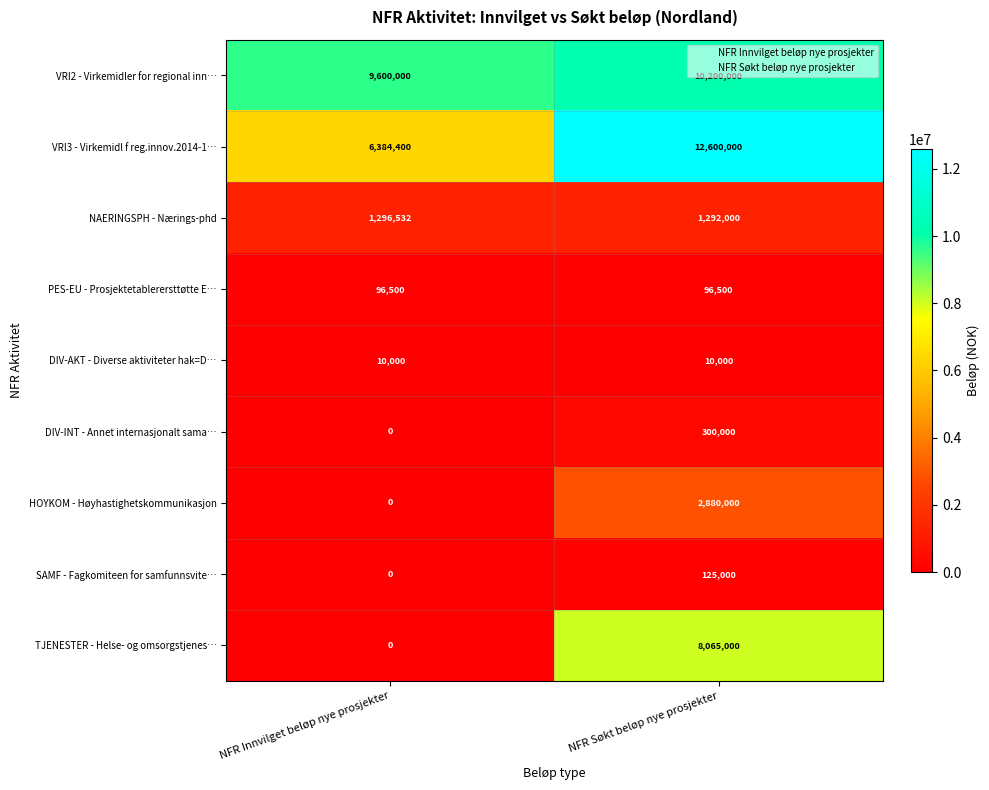

True or false: PES-EU - Prosjektetablerersttøtte E… has a value of 96500 at NFR Søkt beløp nye prosjekter.

True